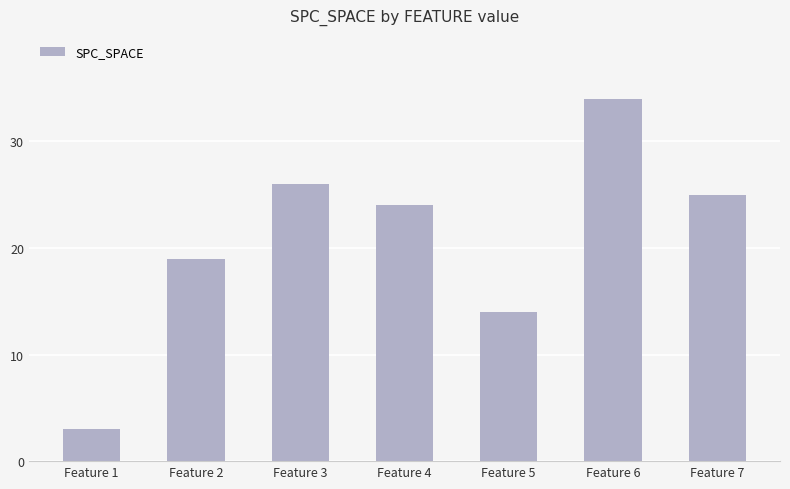

What is the greatest value displayed?

34